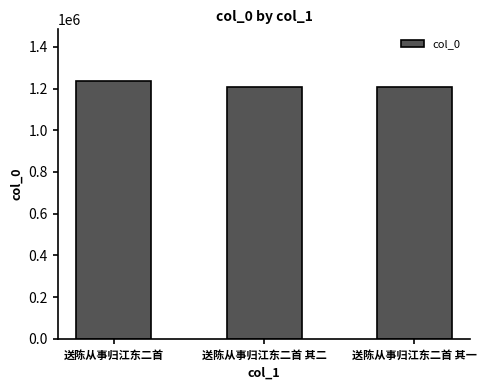

The value at 送陈从事归江东二首 is 1650907. True or false?

False